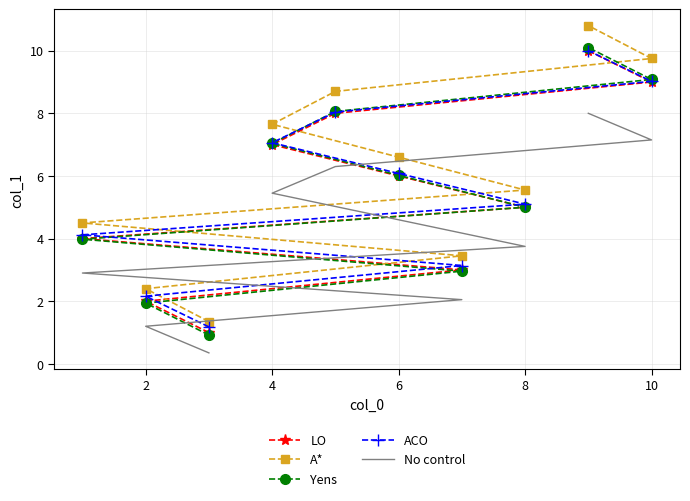

Is this an area chart (filled region under the line)?

No